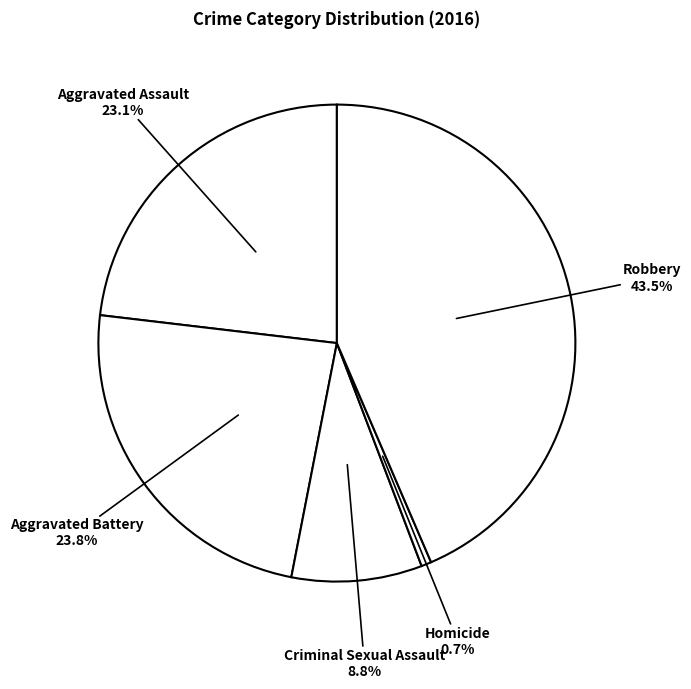

Count the number of slices in the pie.

5